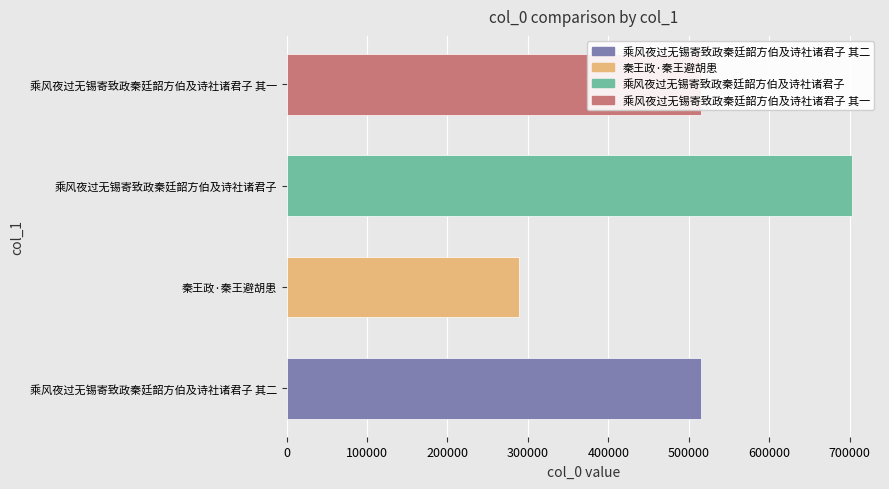

Which label corresponds to the largest value in the chart?

乘风夜过无锡寄致政秦廷韶方伯及诗社诸君子